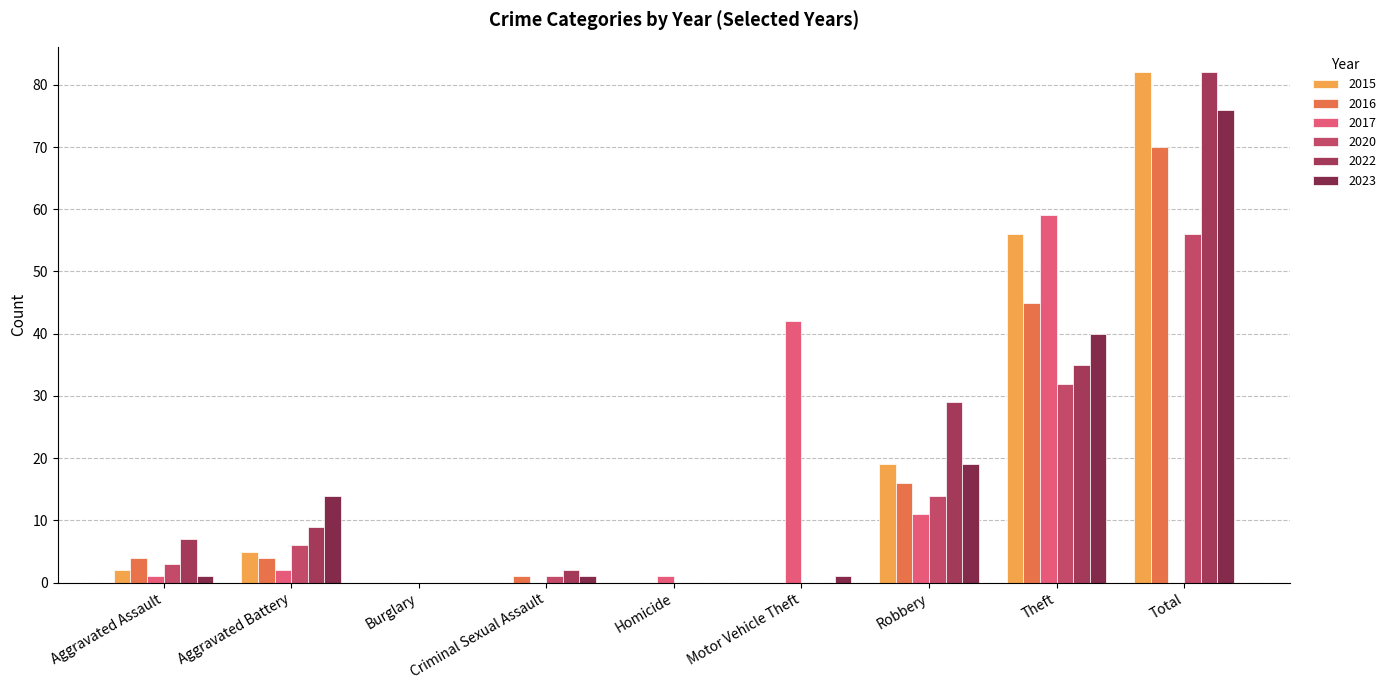

Is the value of 2015 at Burglary greater than the value of 2022 at Robbery?

No